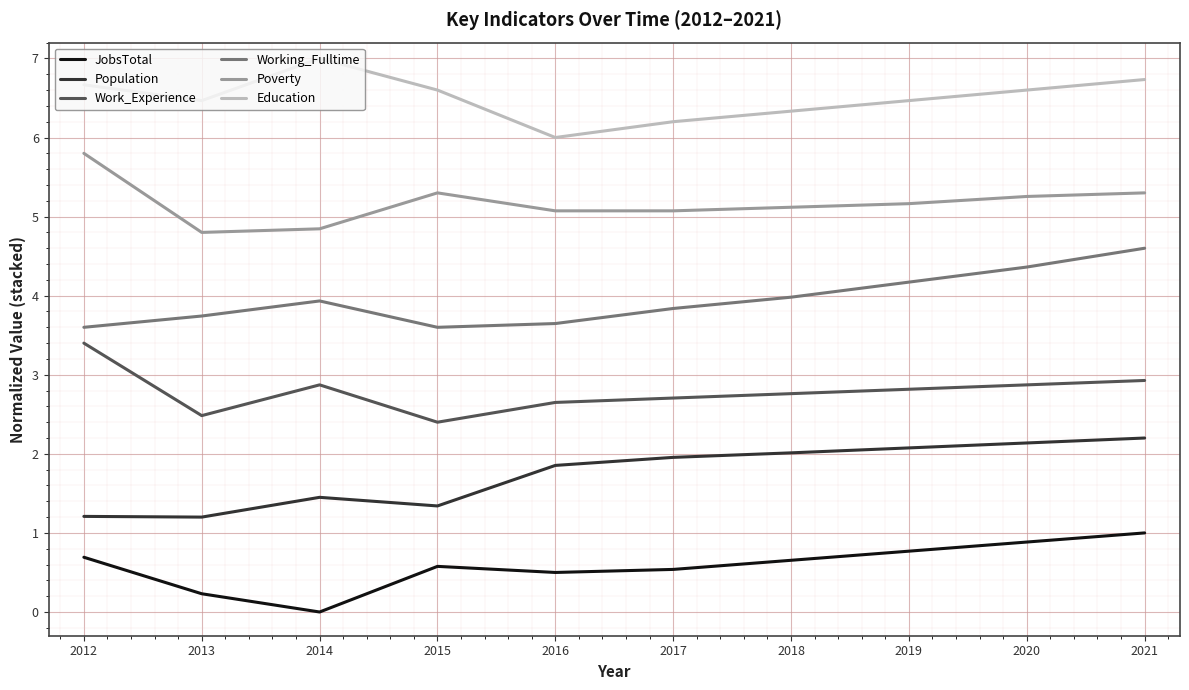

The value of Poverty at 2015 is 5.3. True or false?

True